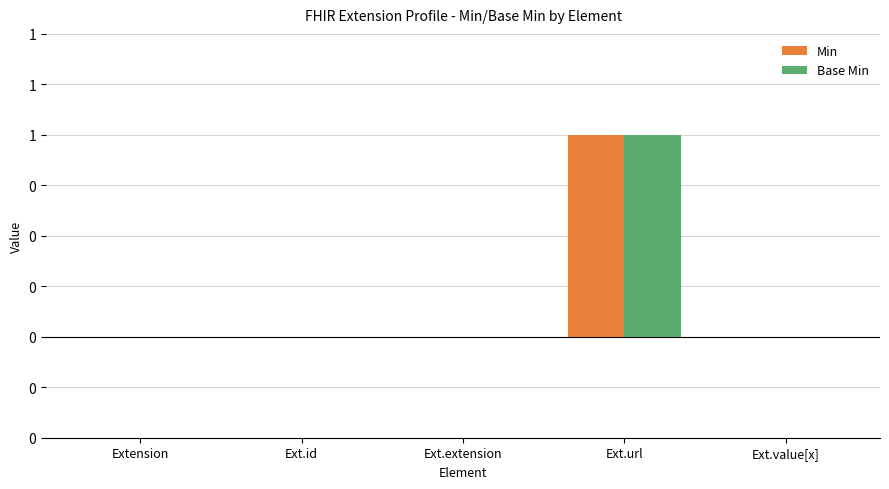

Does the chart contain stacked bars?

No